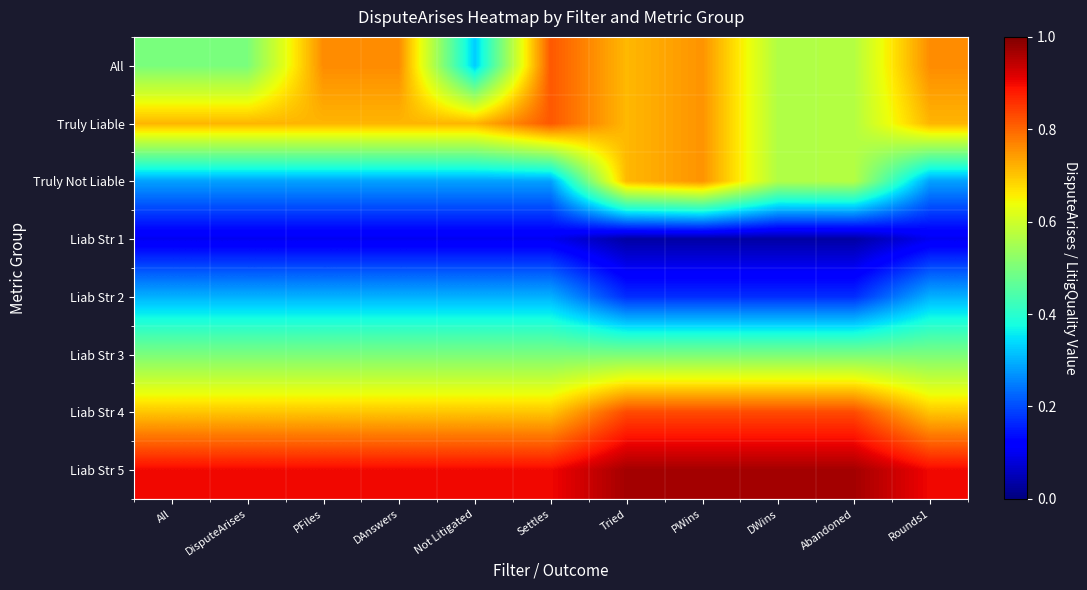

Reading right to left, list all the values displayed in this chart.

All: Rounds1=0.8	Abandoned=0.6	DWins=0.6	PWins=0.8	Tried=0.7	Settles=0.8	Not Litigated=0.3	DAnswers=0.8	PFiles=0.8	DisputeArises=0.5	All=0.5
Truly Liable: Rounds1=0.7	Abandoned=0.6	DWins=0.6	PWins=0.8	Tried=0.7	Settles=0.8	Not Litigated=0.7	DAnswers=0.7	PFiles=0.7	DisputeArises=0.7	All=0.7
Truly Not Liable: Rounds1=0.3	Abandoned=0.6	DWins=0.6	PWins=0.8	Tried=0.7	Settles=0.3	Not Litigated=0.3	DAnswers=0.3	PFiles=0.3	DisputeArises=0.3	All=0.3
Liab Str 1: Rounds1=0.1	Abandoned=0.0	DWins=0.0	PWins=0.0	Tried=0.0	Settles=0.1	Not Litigated=0.1	DAnswers=0.1	PFiles=0.1	DisputeArises=0.1	All=0.1
Liab Str 2: Rounds1=0.3	Abandoned=0.2	DWins=0.2	PWins=0.2	Tried=0.2	Settles=0.3	Not Litigated=0.3	DAnswers=0.3	PFiles=0.3	DisputeArises=0.3	All=0.3
Liab Str 3: Rounds1=0.5	Abandoned=0.5	DWins=0.5	PWins=0.5	Tried=0.5	Settles=0.5	Not Litigated=0.5	DAnswers=0.5	PFiles=0.5	DisputeArises=0.5	All=0.5
Liab Str 4: Rounds1=0.7	Abandoned=0.8	DWins=0.8	PWins=0.8	Tried=0.8	Settles=0.7	Not Litigated=0.7	DAnswers=0.7	PFiles=0.7	DisputeArises=0.7	All=0.7
Liab Str 5: Rounds1=0.9	Abandoned=1.0	DWins=1.0	PWins=1.0	Tried=1.0	Settles=0.9	Not Litigated=0.9	DAnswers=0.9	PFiles=0.9	DisputeArises=0.9	All=0.9